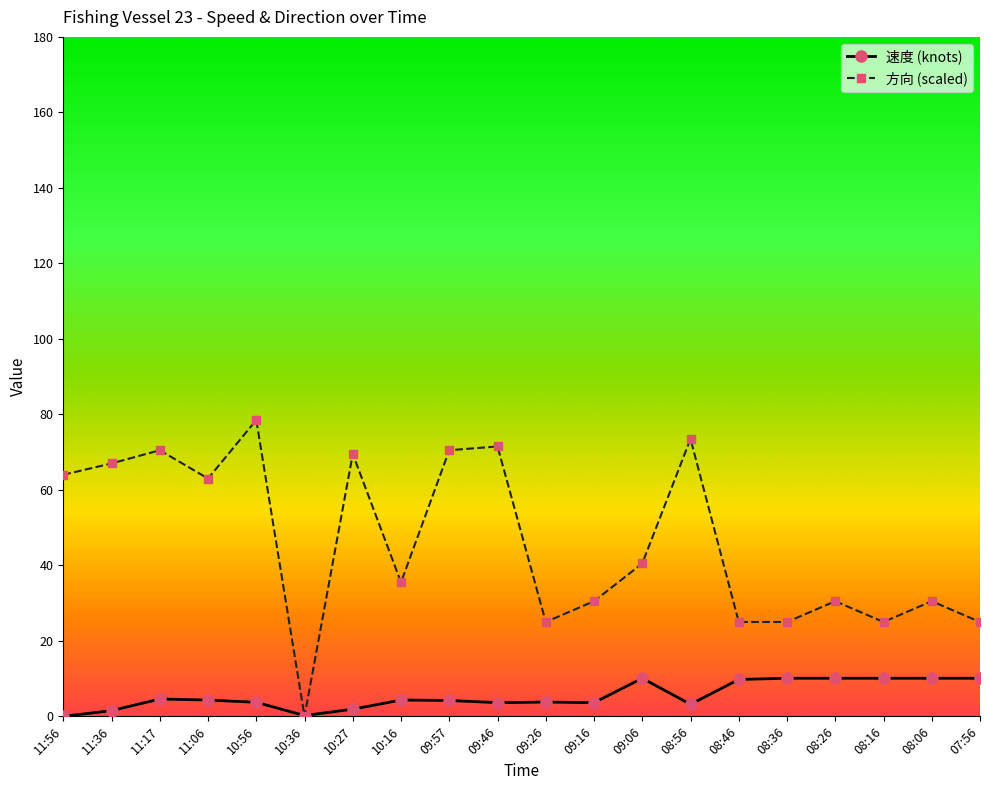

What is the label of the 17th point from the left?

08:26